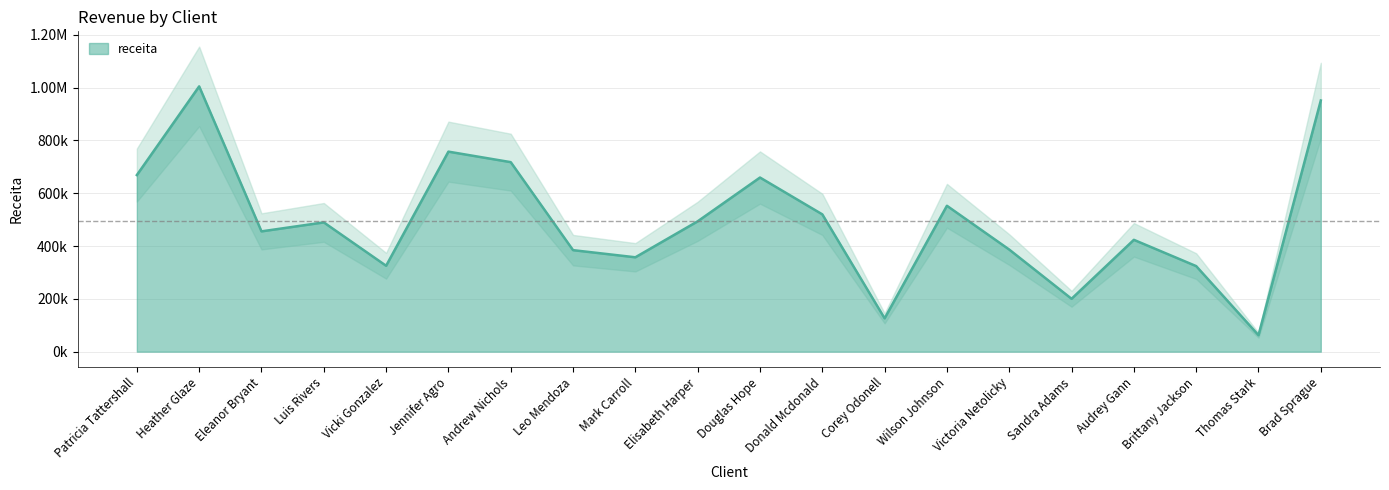

What is the smallest value displayed?

62429.1